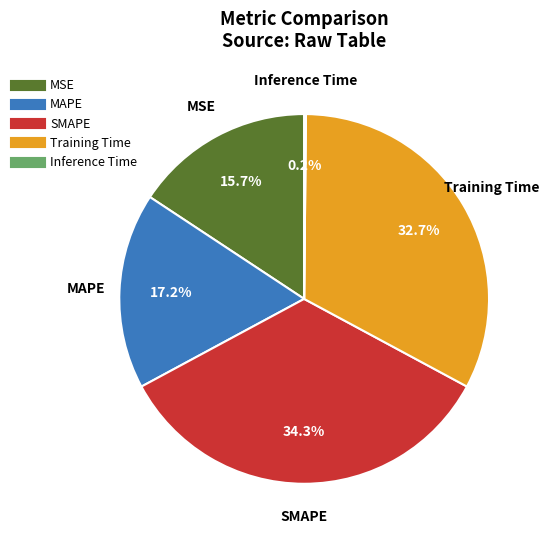

To the nearest percent, what portion does MAPE represent?

17%